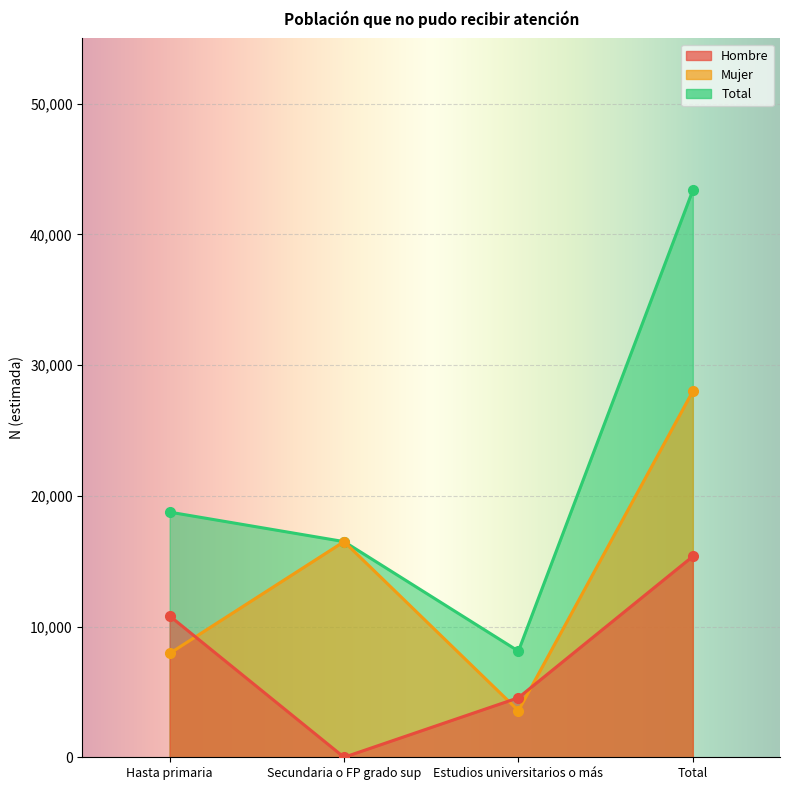

What is the total value across all series at Estudios universitarios o más?

16238